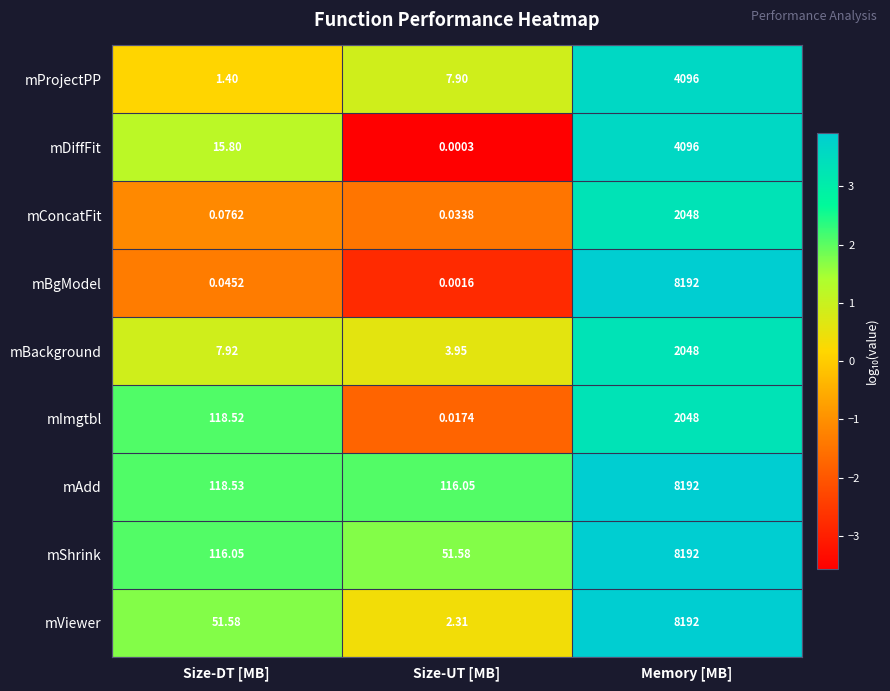

Where does the mProjectPP series first go above 7?

Size-UT [MB]